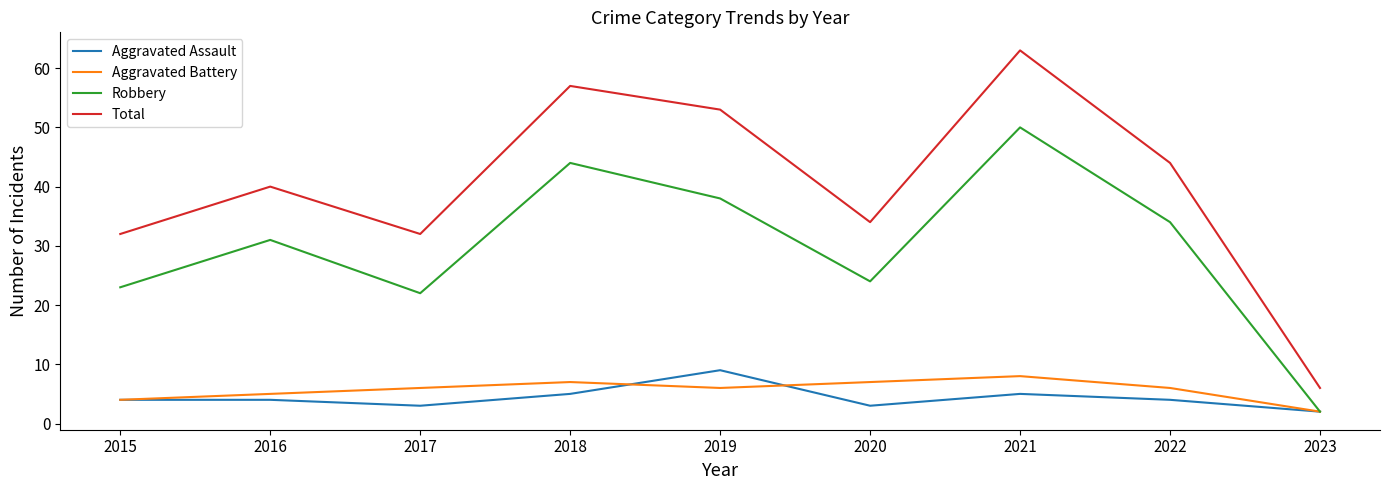

Read the Aggravated Assault value at 2021.

5